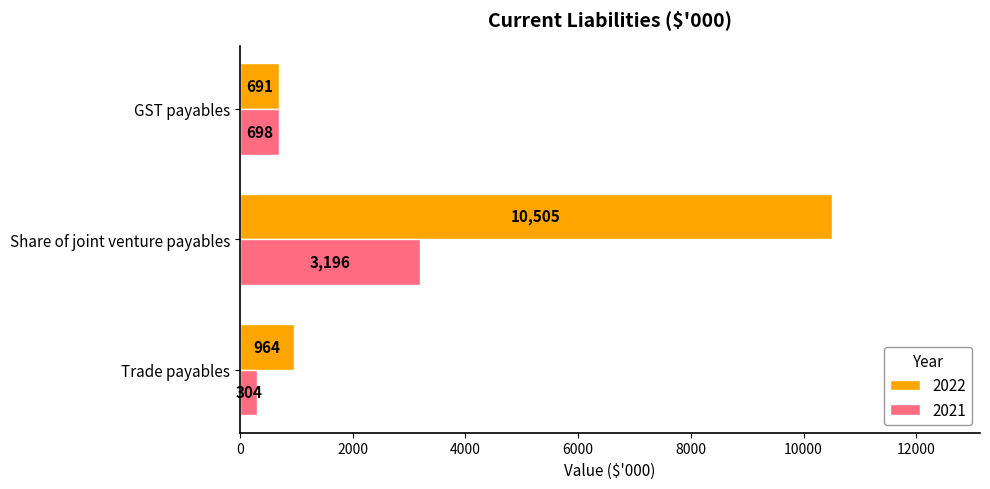

What is the sum of all 2022 values?

12160